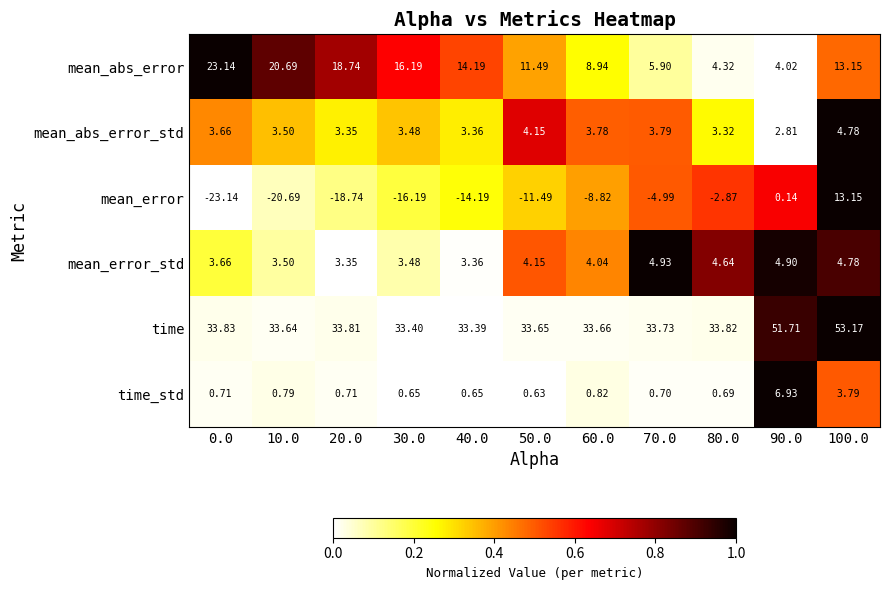

How many categories are shown in the chart?

11